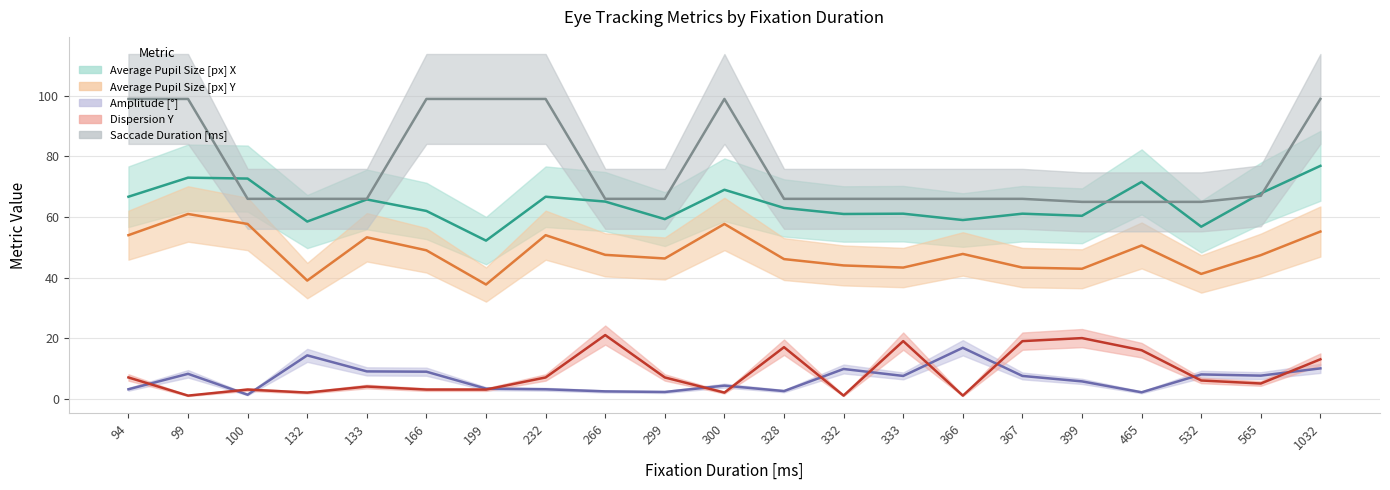

Reading left to right, transcribe all the data shown in this chart.

Average Pupil Size [px] X: 94=66.7	99=73.0	100=72.7	132=58.5	133=65.8	166=62.0	199=52.2	232=66.7	266=65.1	299=59.3	300=69.0	328=63.0	332=61.0	333=61.1	366=59.0	367=61.1	399=60.4	465=71.6	532=56.8	565=67.8	1032=76.9
Average Pupil Size [px] Y: 94=54.0	99=61.0	100=57.7	132=39.0	133=53.3	166=49.0	199=37.7	232=54.0	266=47.5	299=46.3	300=57.7	328=46.1	332=44.0	333=43.3	366=47.8	367=43.3	399=42.9	465=50.6	532=41.2	565=47.4	1032=55.2
Amplitude [°]: 94=3.1	99=8.2	100=1.3	132=14.3	133=9.0	166=8.9	199=3.3	232=3.1	266=2.4	299=2.2	300=4.3	328=2.5	332=9.8	333=7.5	366=16.8	367=7.5	399=5.7	465=2.1	532=8.0	565=7.6	1032=10.0
Dispersion Y: 94=7.0	99=1.0	100=3.0	132=2.0	133=4.0	166=3.0	199=3.0	232=7.0	266=21.0	299=7.0	300=2.0	328=17.0	332=1.0	333=19.0	366=1.0	367=19.0	399=20.0	465=16.0	532=6.0	565=5.0	1032=13.0
Saccade Duration [ms]: 94=99.0	99=99.0	100=66.0	132=66.0	133=66.0	166=99.0	199=99.0	232=99.0	266=66.0	299=66.0	300=99.0	328=66.0	332=66.0	333=66.0	366=66.0	367=66.0	399=65.0	465=65.0	532=65.0	565=67.0	1032=99.0